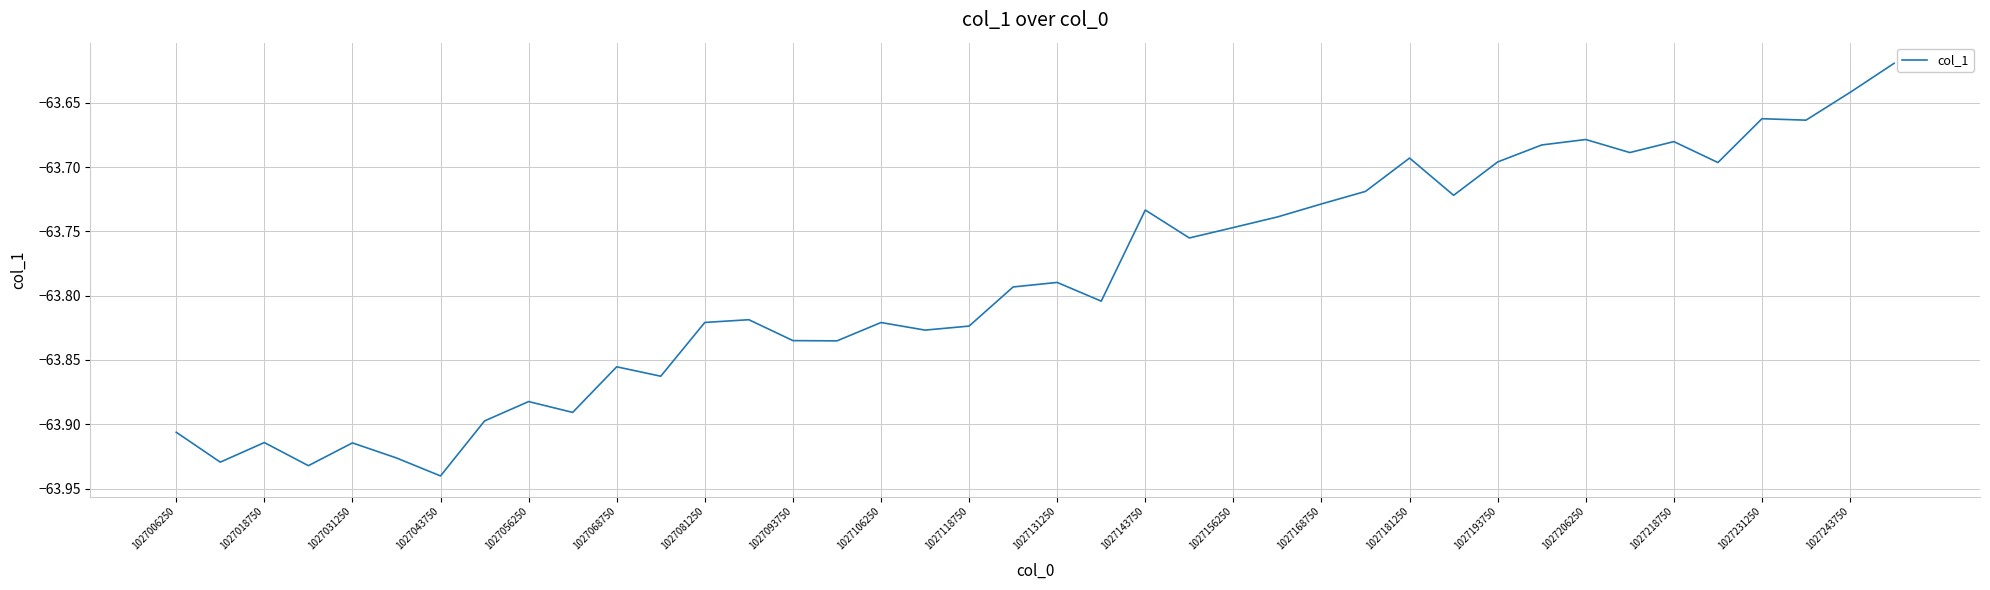

What is the difference between the maximum and minimum values?

0.3